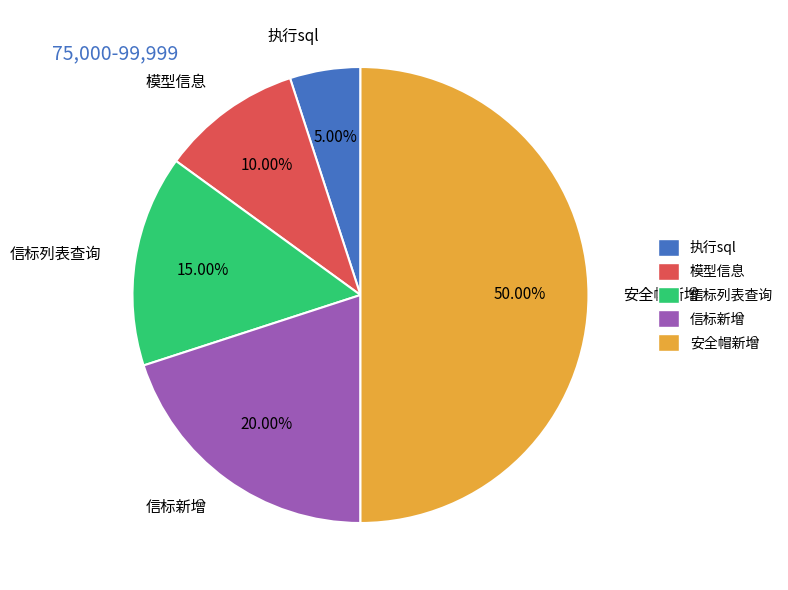

What percentage do 信标新增 and 模型信息 together represent?

30.0%